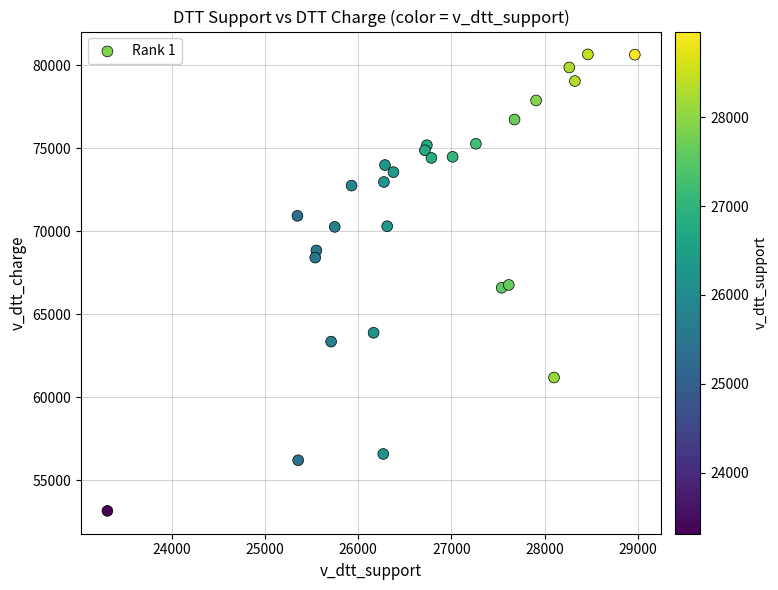

What is the range of X values (max minus min)?

5653